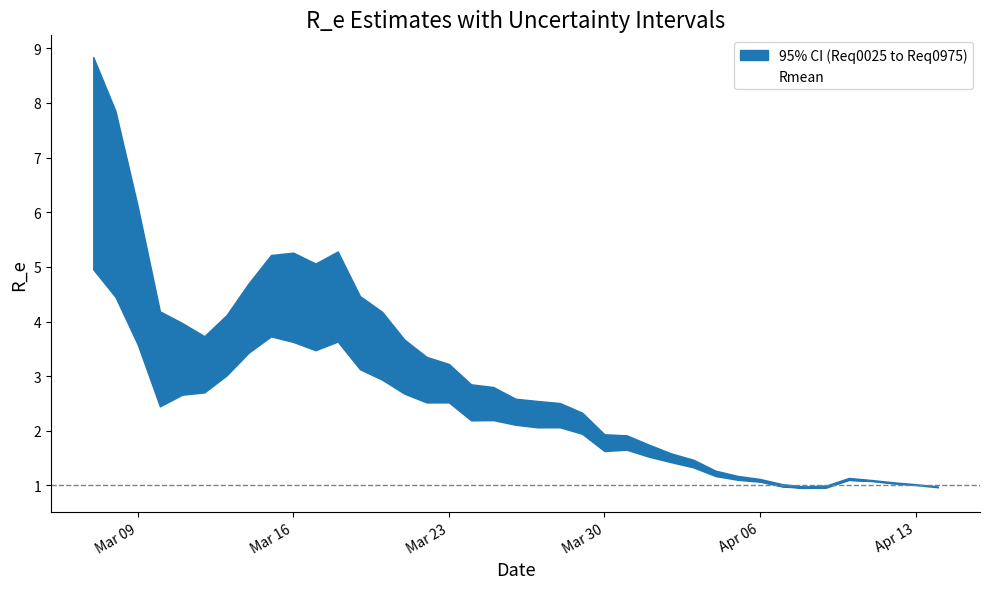

The Rmean series shows 3.2 at Mar 23. True or false?

False